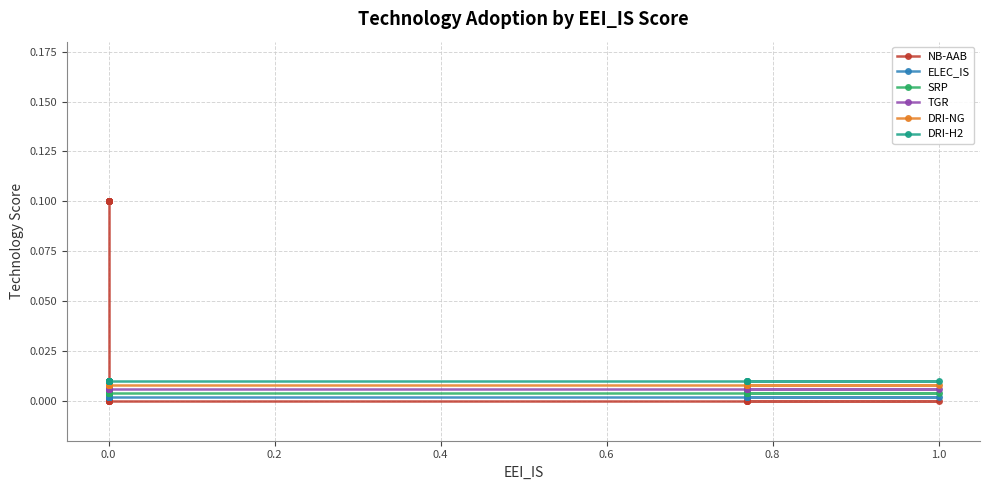

At how many categories does at least one series exceed 0?

20